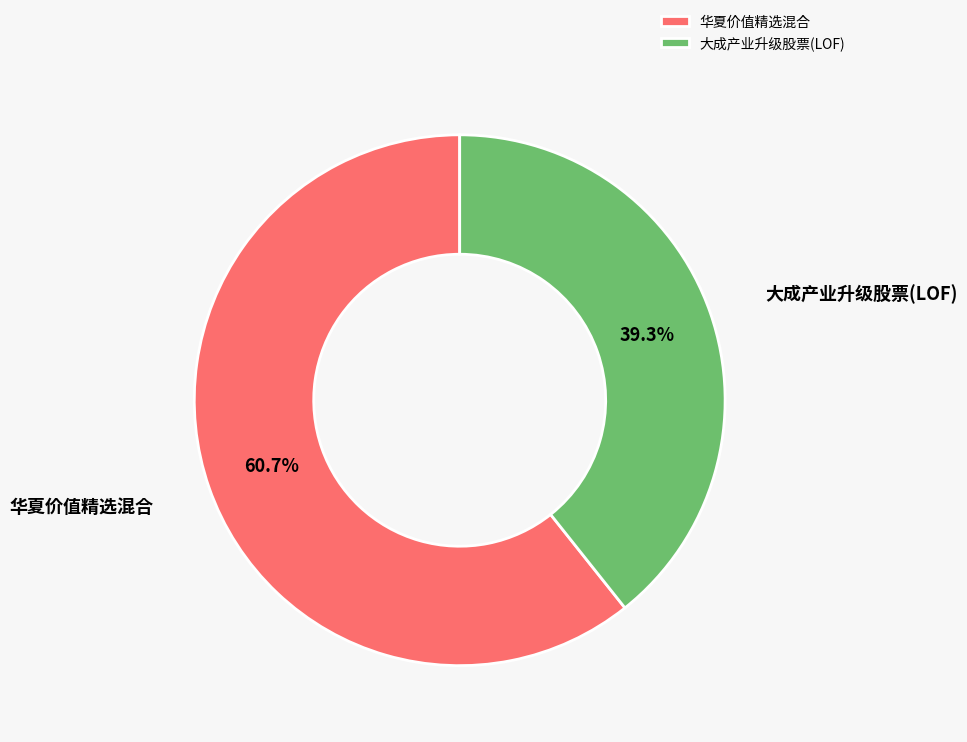

Does 大成产业升级股票(LOF) represent more than half of the total?

No